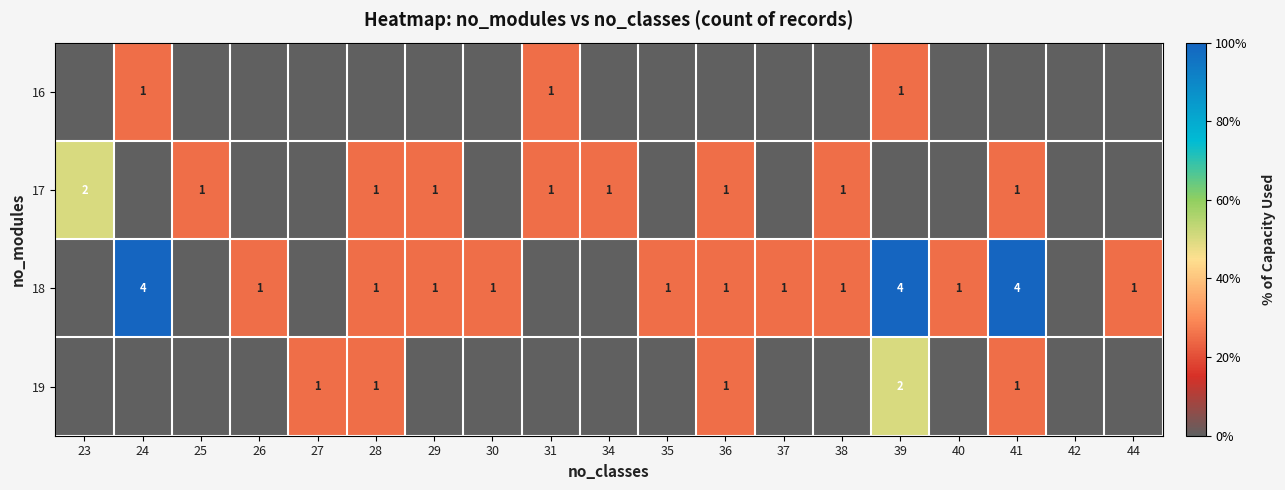

Is it true that 16 equals 1 at 31?

True